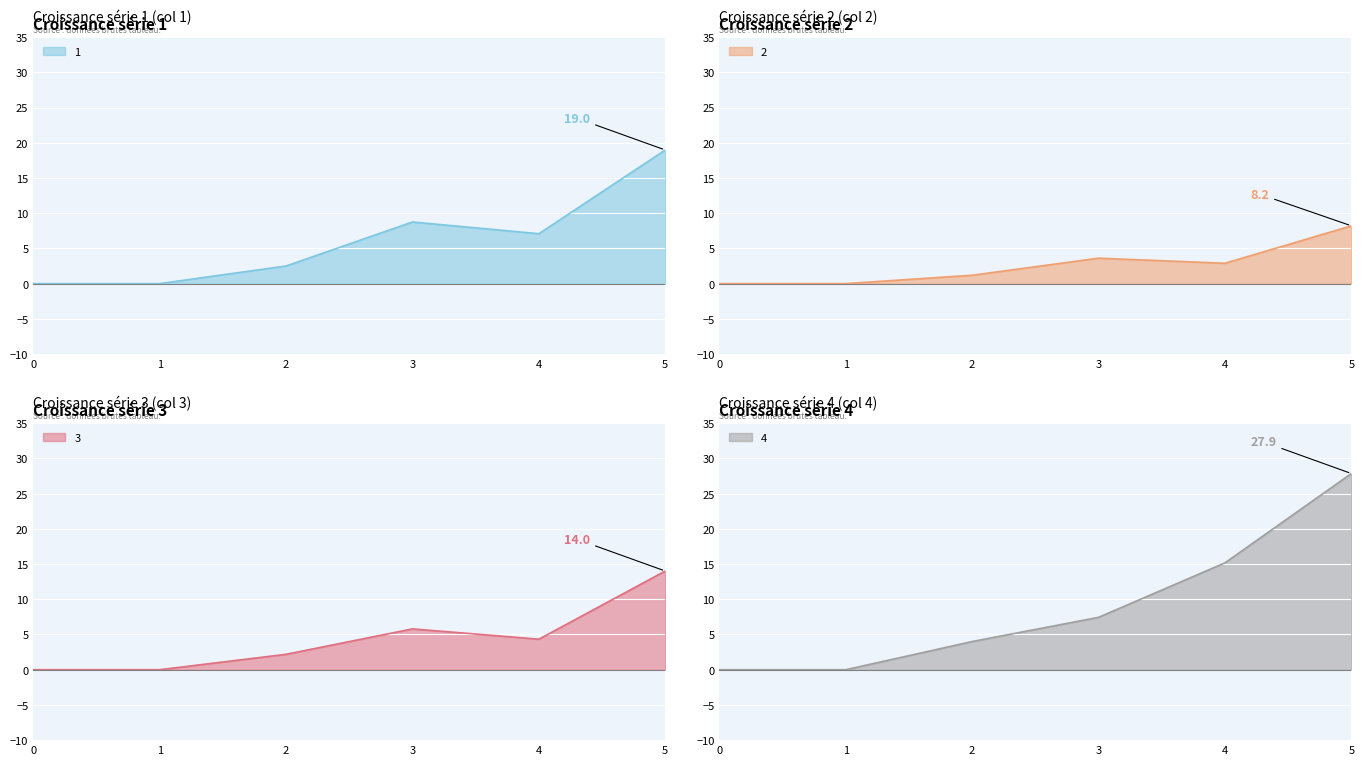

What are all the series names shown in the legend?

1, 2, 3, 4